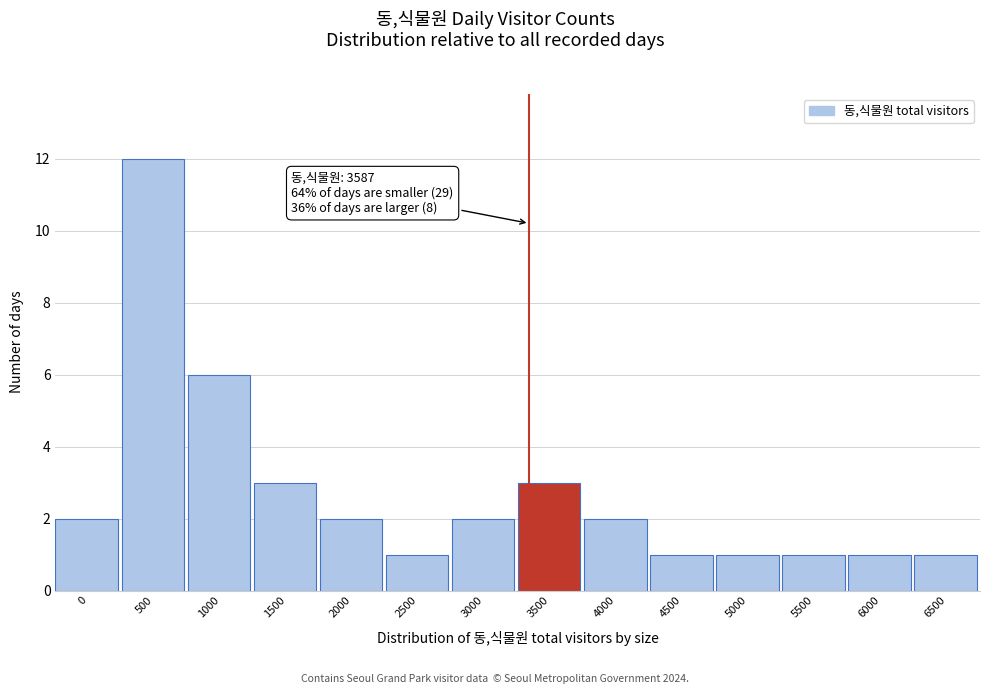

Reading left to right, extract all data points from this chart.

2	12	6	3	2	1	2	3	2	1	1	1	1	1